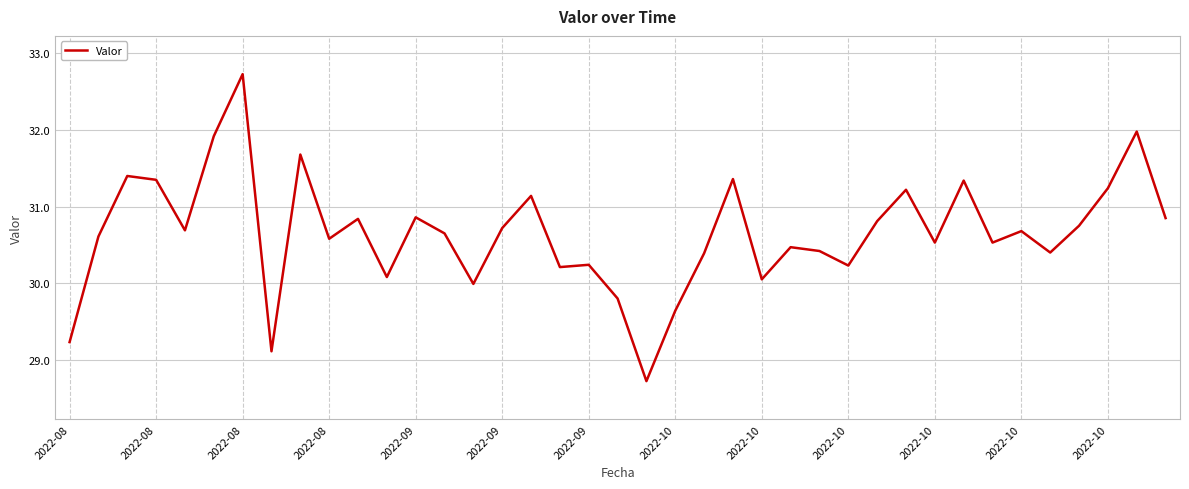

What is the smallest value displayed?

28.7